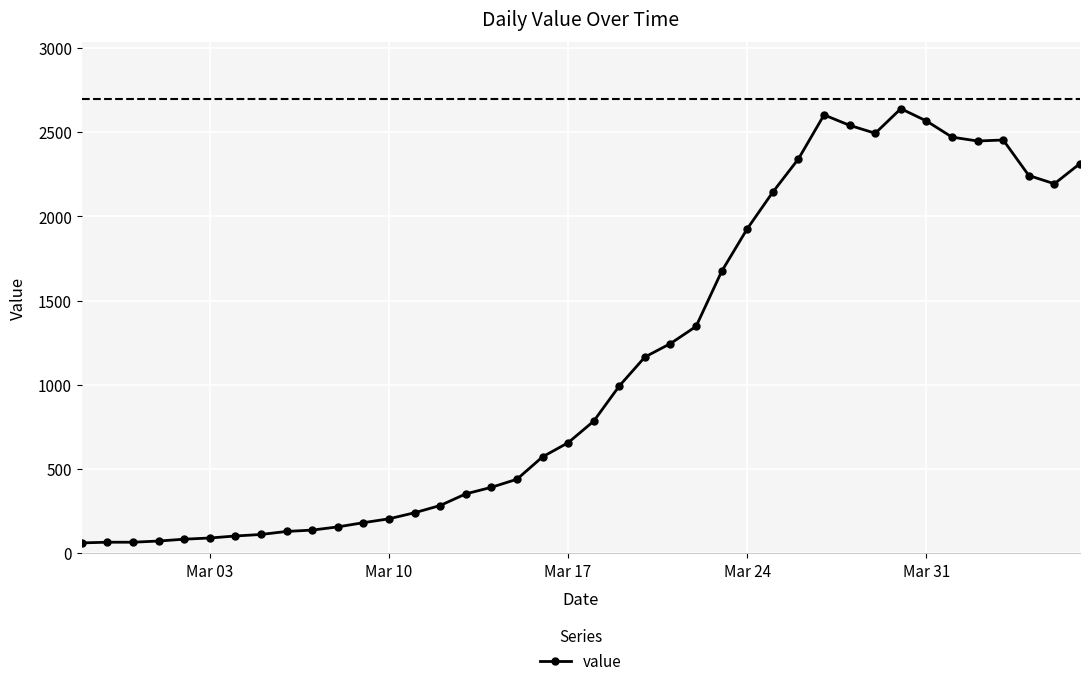

True or false: the data has more than 1 interior local peaks.

True